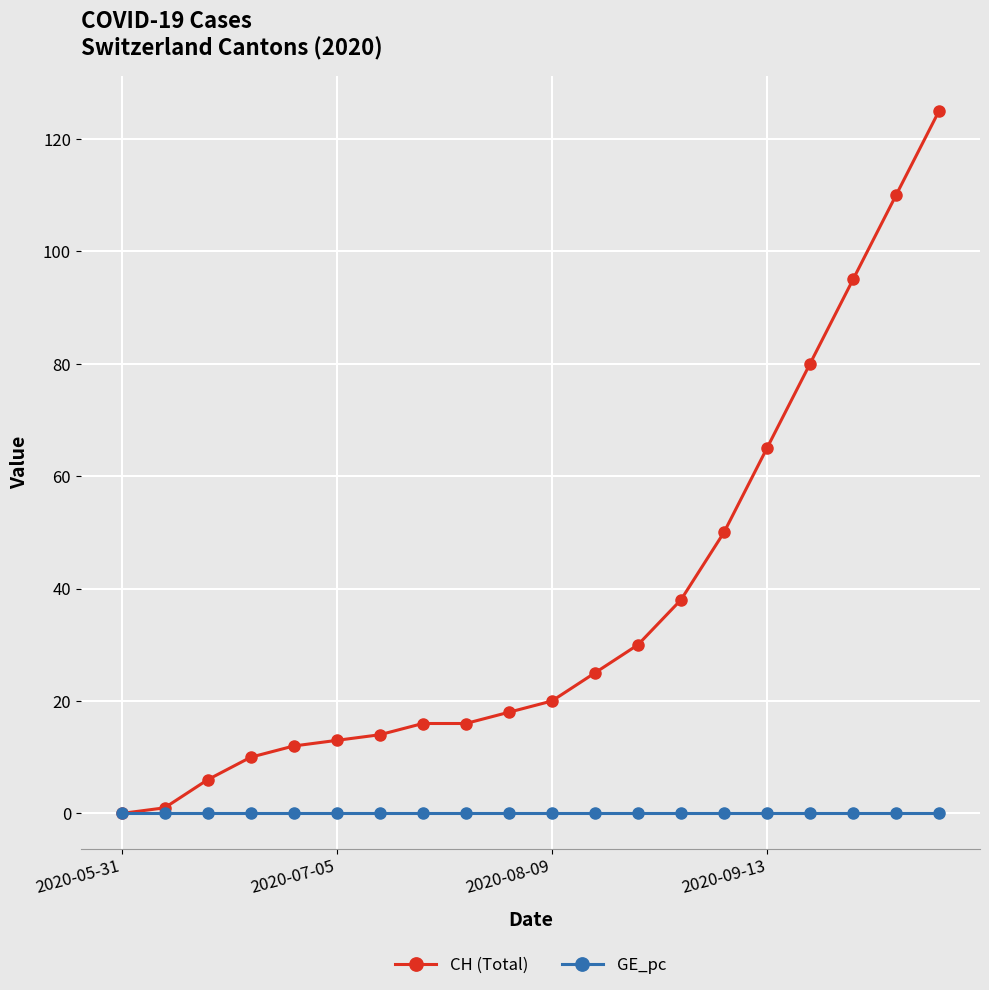

Which series has the largest total across all categories?

CH (Total)